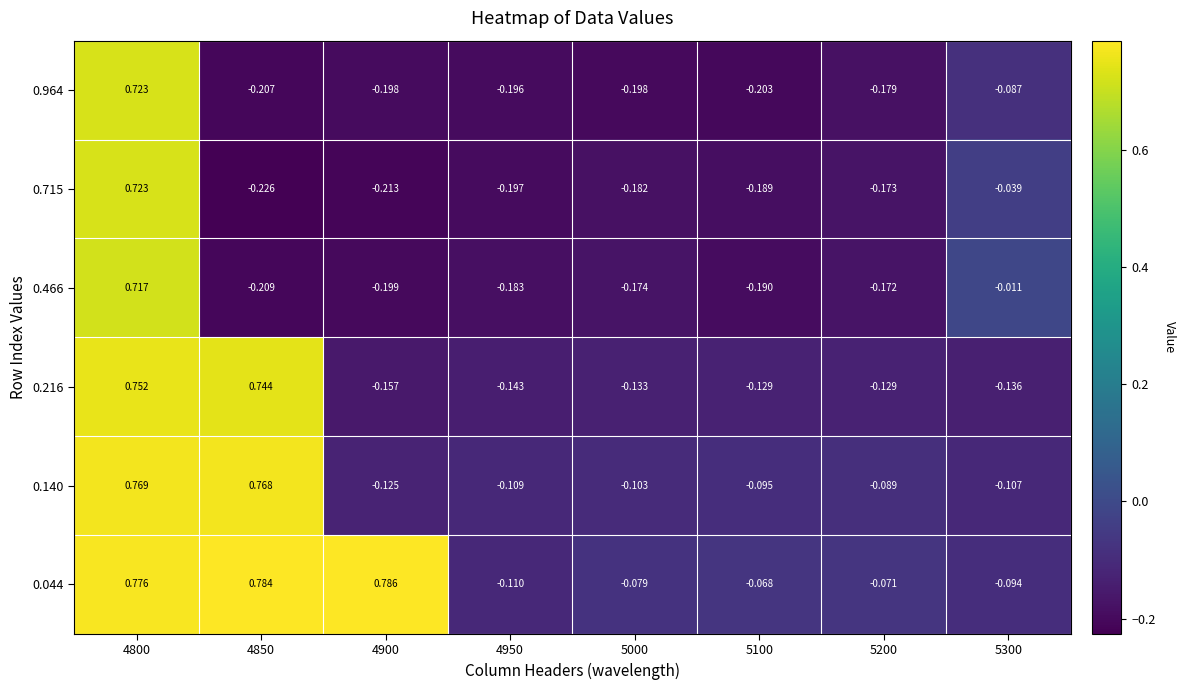

Which series has the widest spread of values?

0.715